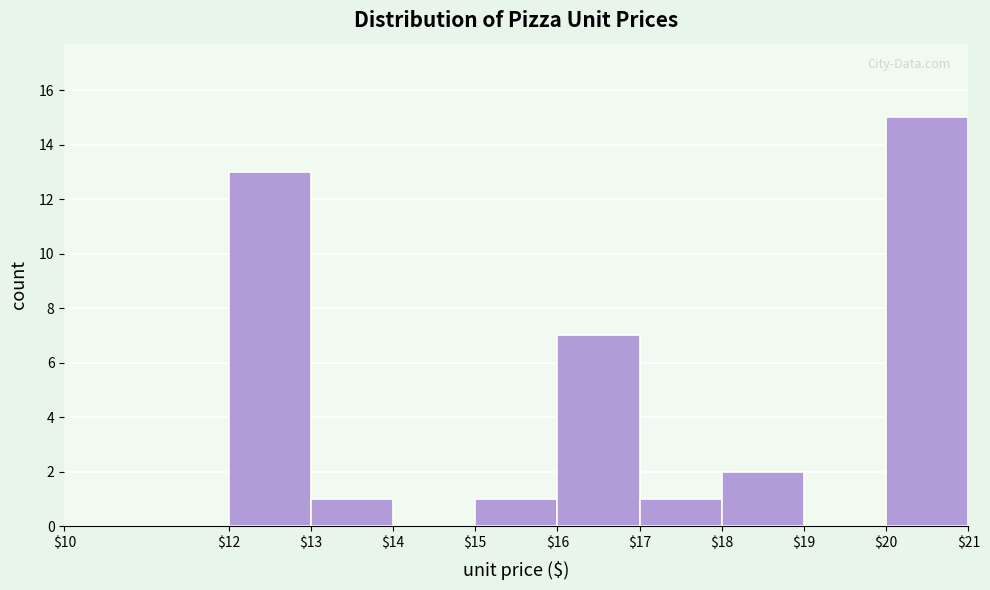

What is the height of the bar covering $12 to $13 on the x-axis? The values are not printed on the chart, so give them approximately, as read against the axis.

13